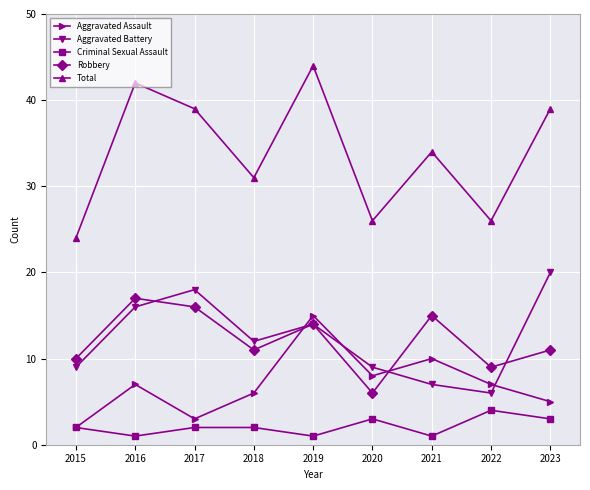

Is it true that Total equals 34 at 2021?

True